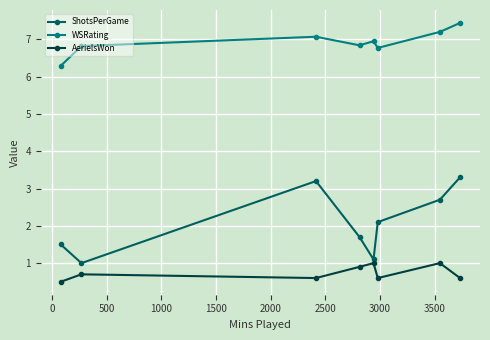

What is the maximum value shown in the chart?

7.4